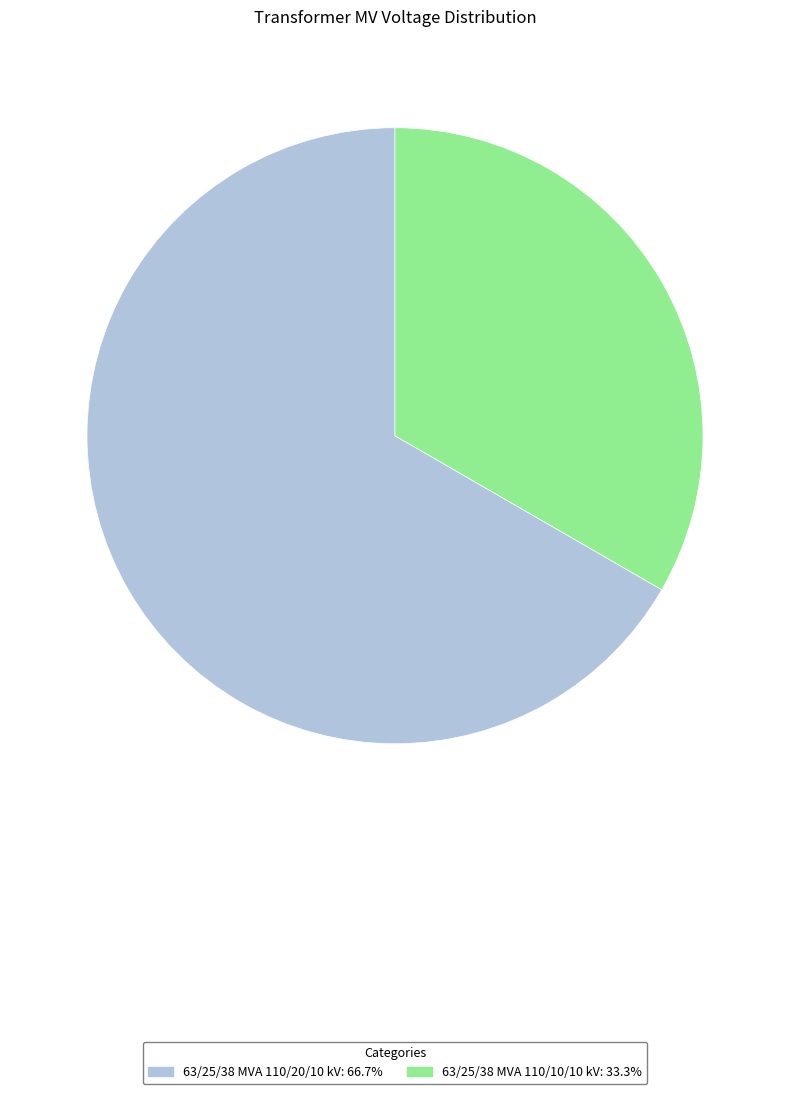

Rank the categories by value from highest to lowest.

63/25/38 MVA 110/20/10 kV, 63/25/38 MVA 110/10/10 kV